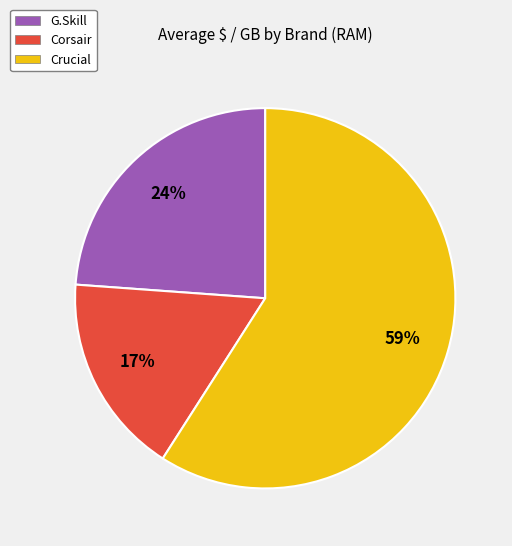

To the nearest percent, what is the combined percentage of G.Skill and Crucial?

83%